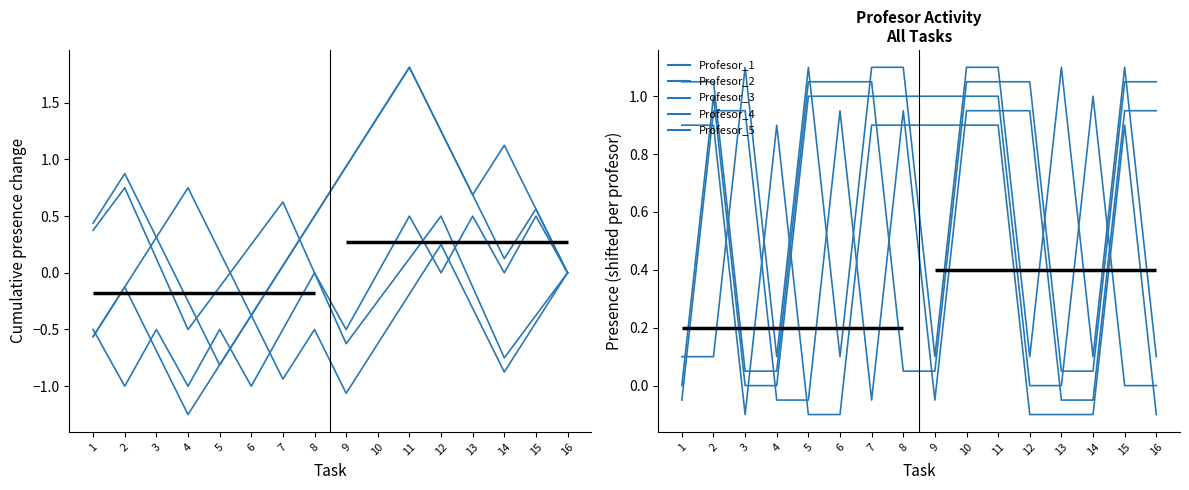

What is the value of the Profesor_5 point at the 11th from the left?

1.1